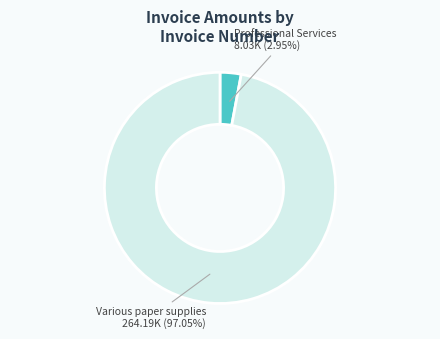

Which has a higher value, Professional Services 8.03K (2.95%) or Various paper supplies 264.19K (97.05%)?

Various paper supplies 264.19K (97.05%)